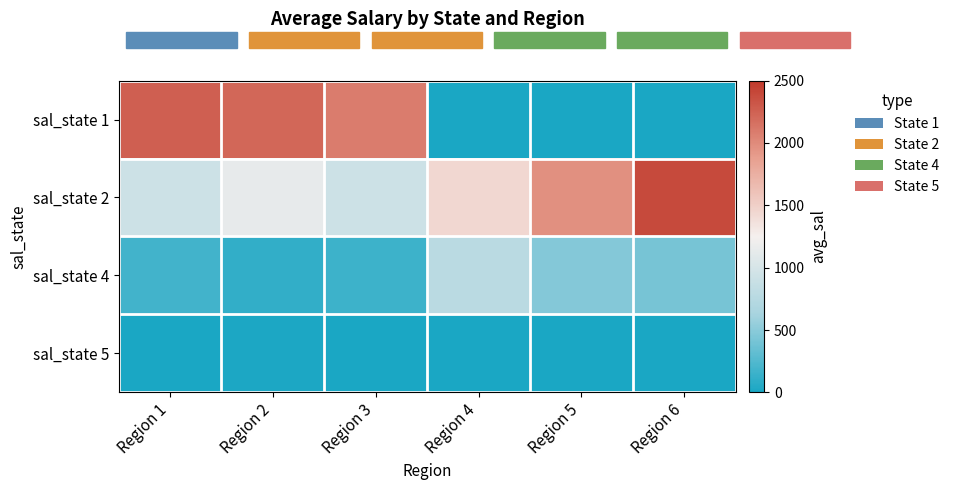

Which series changed the most between Region 1 and Region 5?

sal_state 1